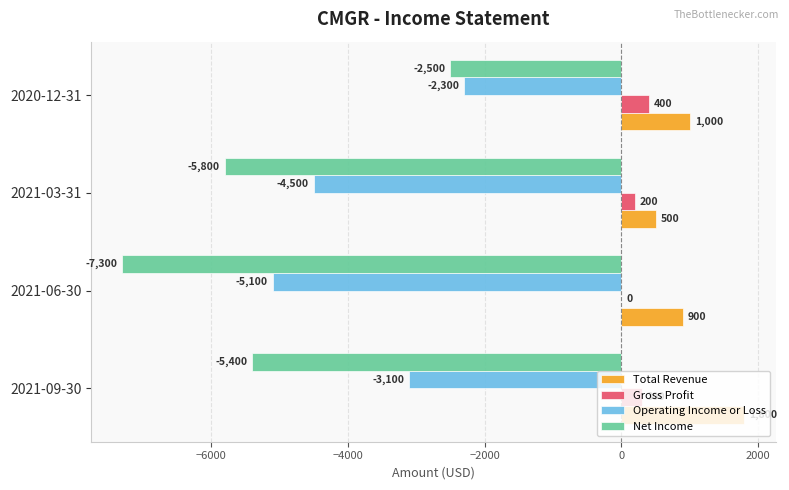

Which series changed the most between 2021-03-31 and 2020-12-31?

Net Income